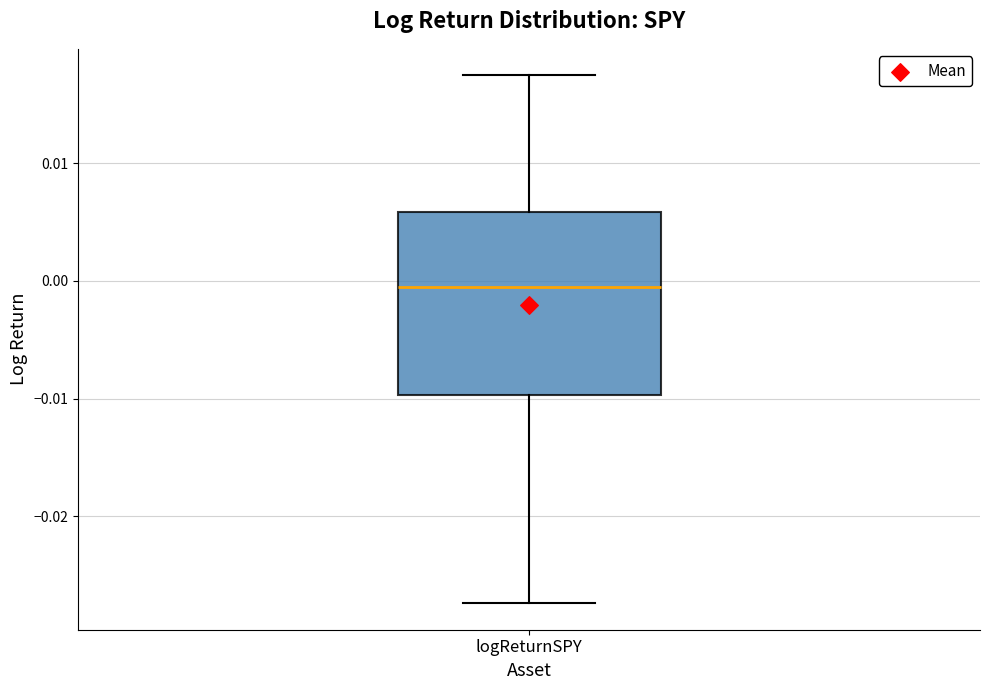

Read this box plot against the y-axis: the position of the median line, the range covered by the box, and the ends of both whiskers. The values are not printed on the chart, so give them approximately, as read against the axis.

median -0.001, box -0.010 to 0.006, whiskers -0.027 to 0.017